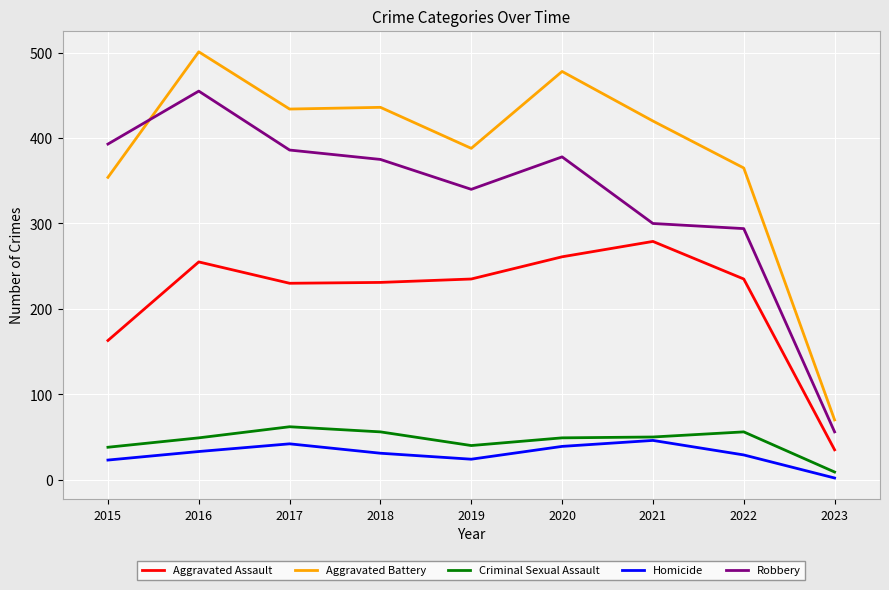

At which category does the chart reach its peak across all series?

2016